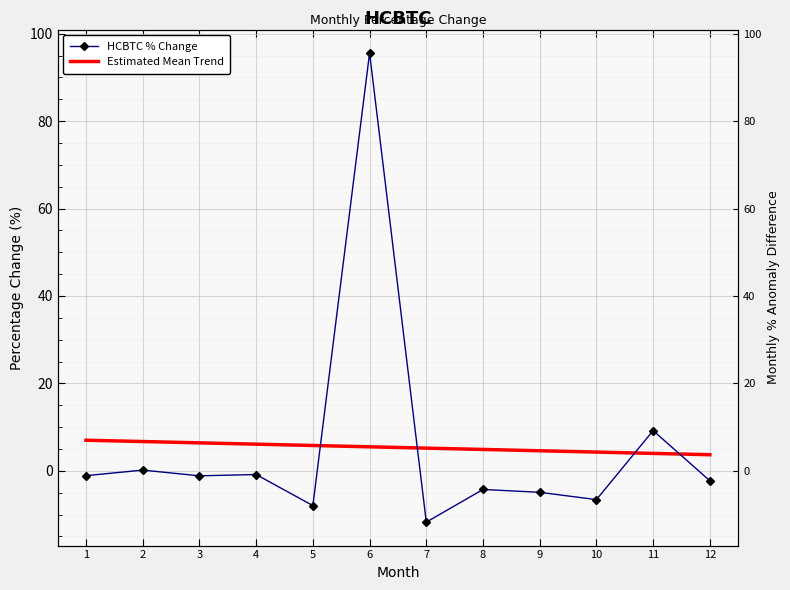

Which series ends up on top after the final intersection of Estimated Mean Trend and HCBTC % Change?

Estimated Mean Trend